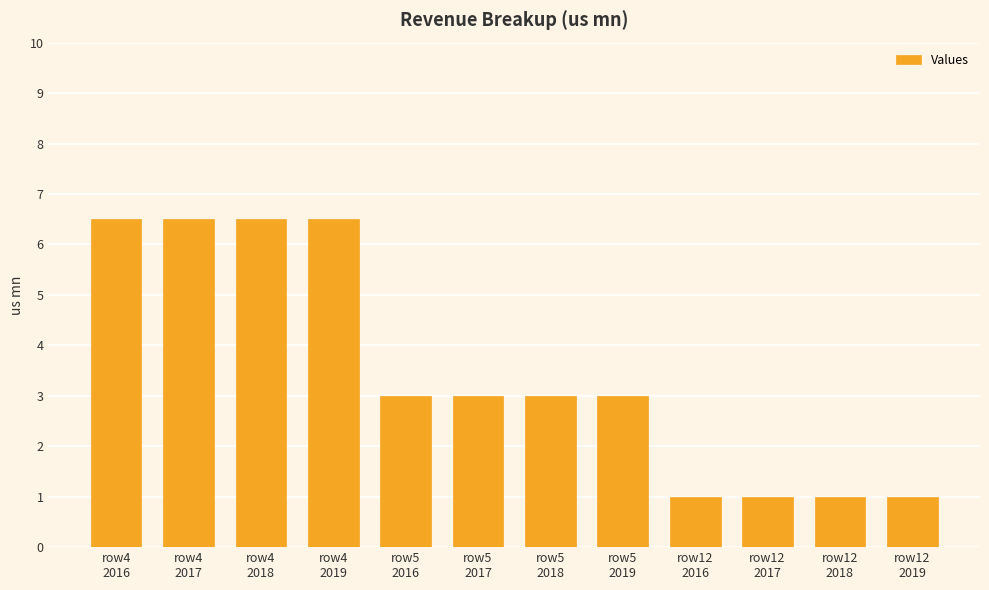

Approximately how many times larger is the value at row12
2016 compared to row4
2016?

0.2